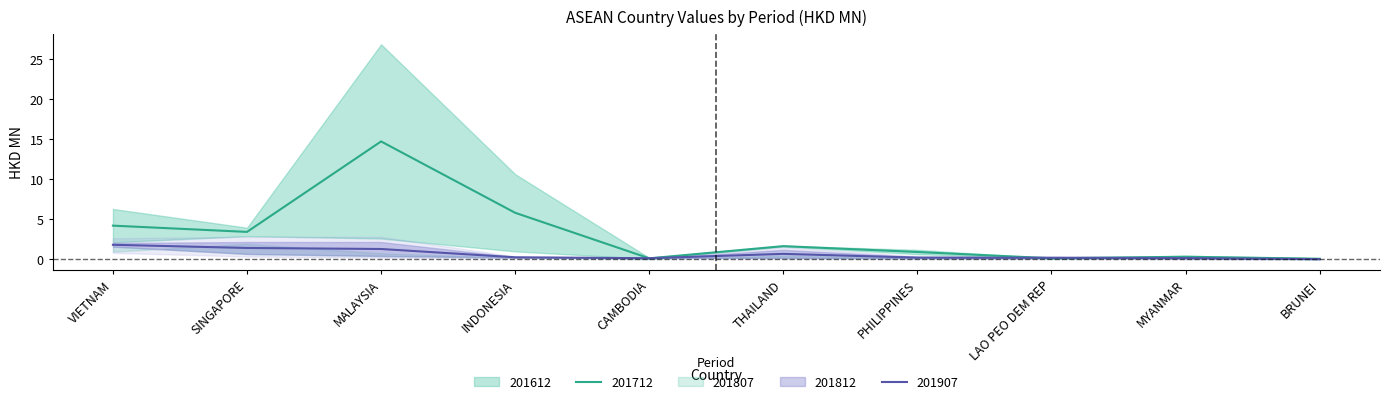

True or false: 201712 has a value of 3.8 at SINGAPORE.

False